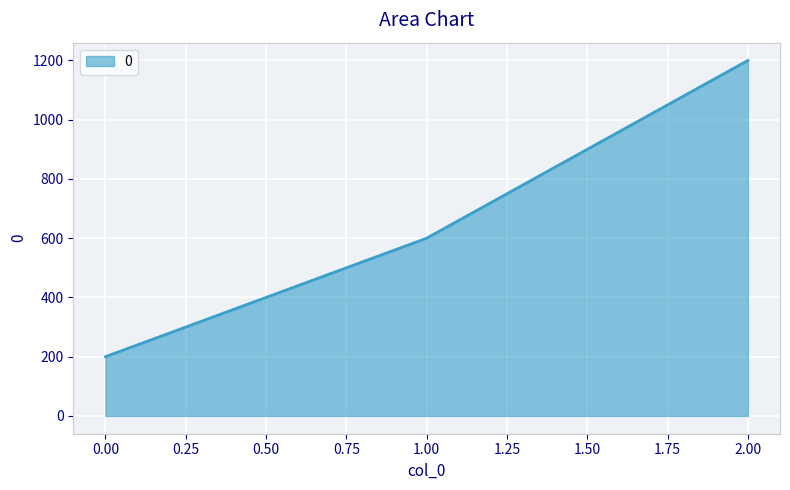

How many lines are shown in the chart?

1